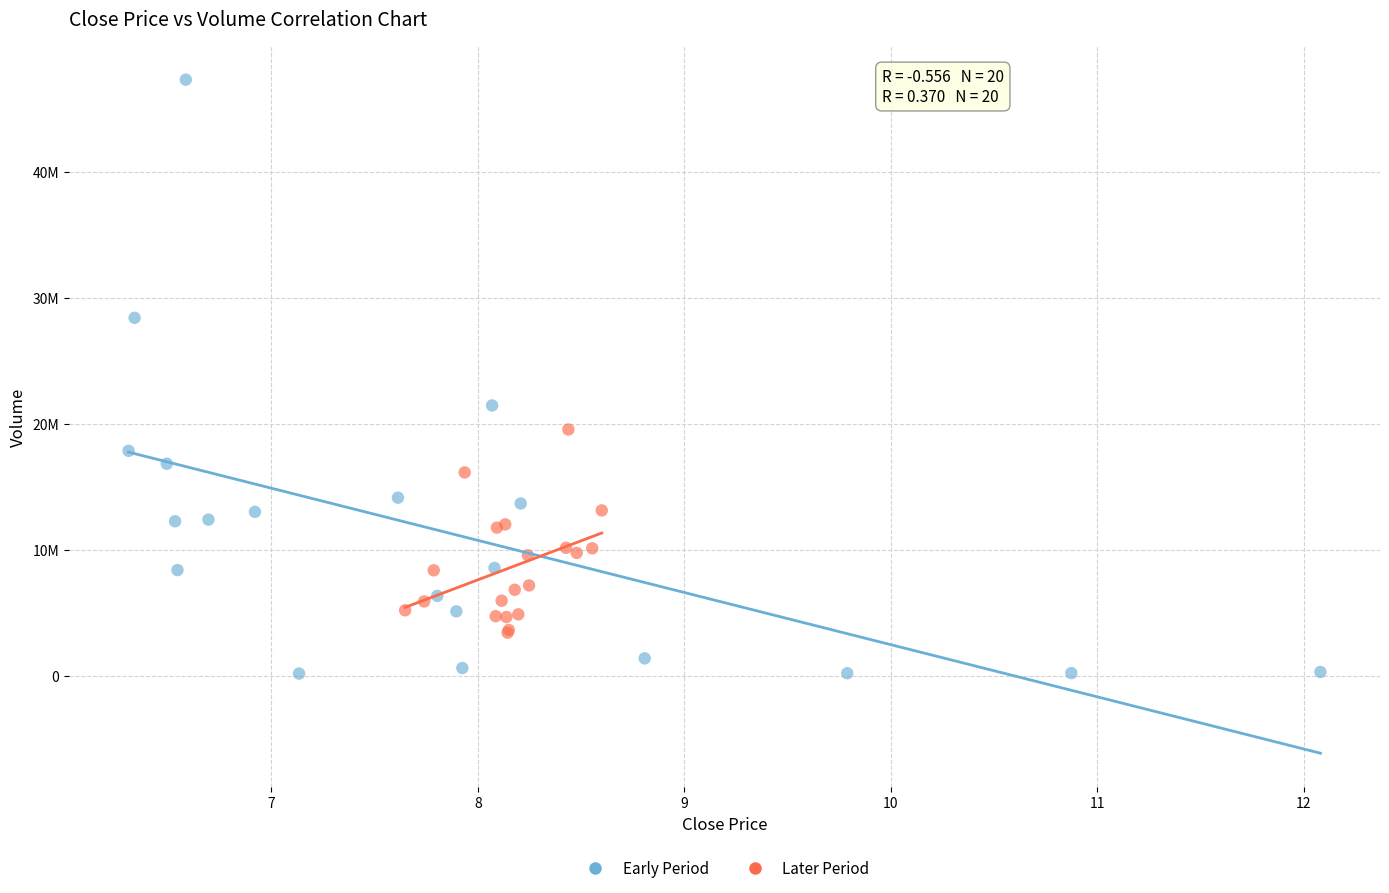

Which series has the widest spread of Y values?

Early Period